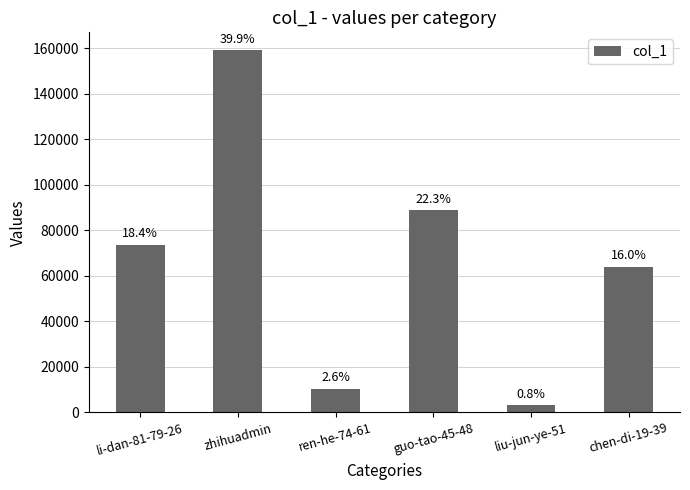

Rank the categories by value from highest to lowest.

zhihuadmin, guo-tao-45-48, li-dan-81-79-26, chen-di-19-39, ren-he-74-61, liu-jun-ye-51